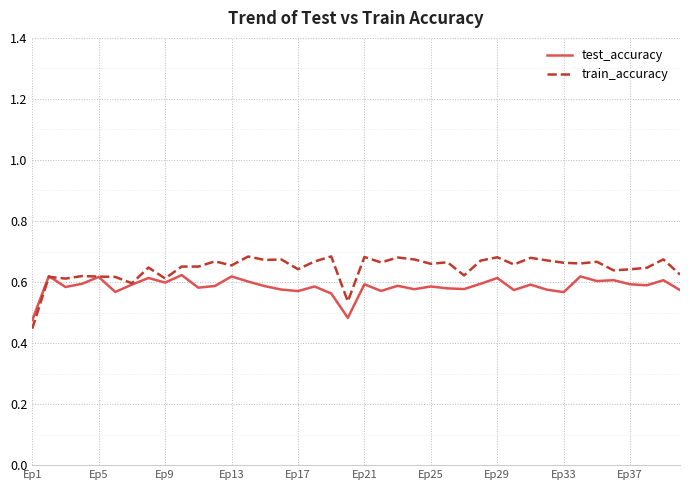

Which series has the largest total across all categories?

train_accuracy